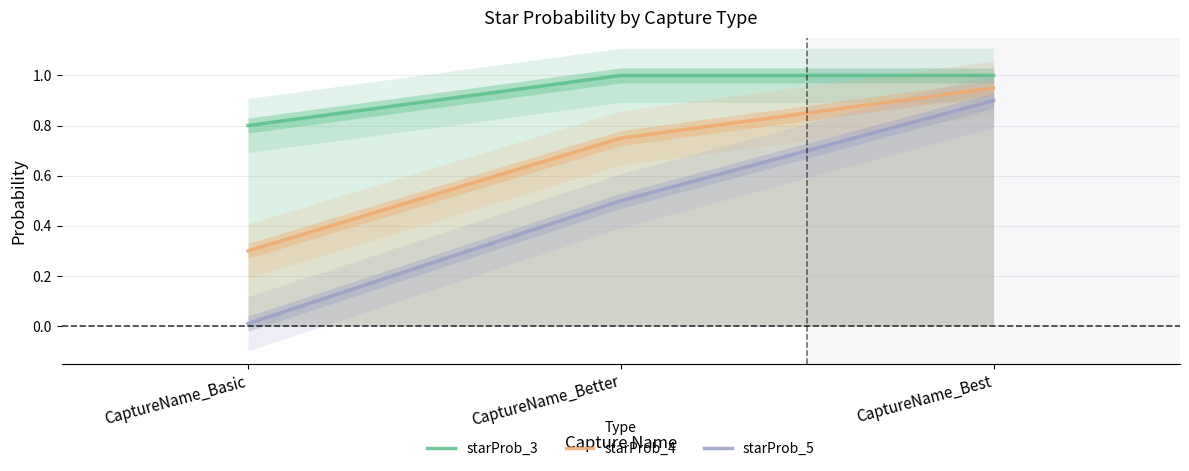

What is the lowest value of the starProb_4 series?

0.3